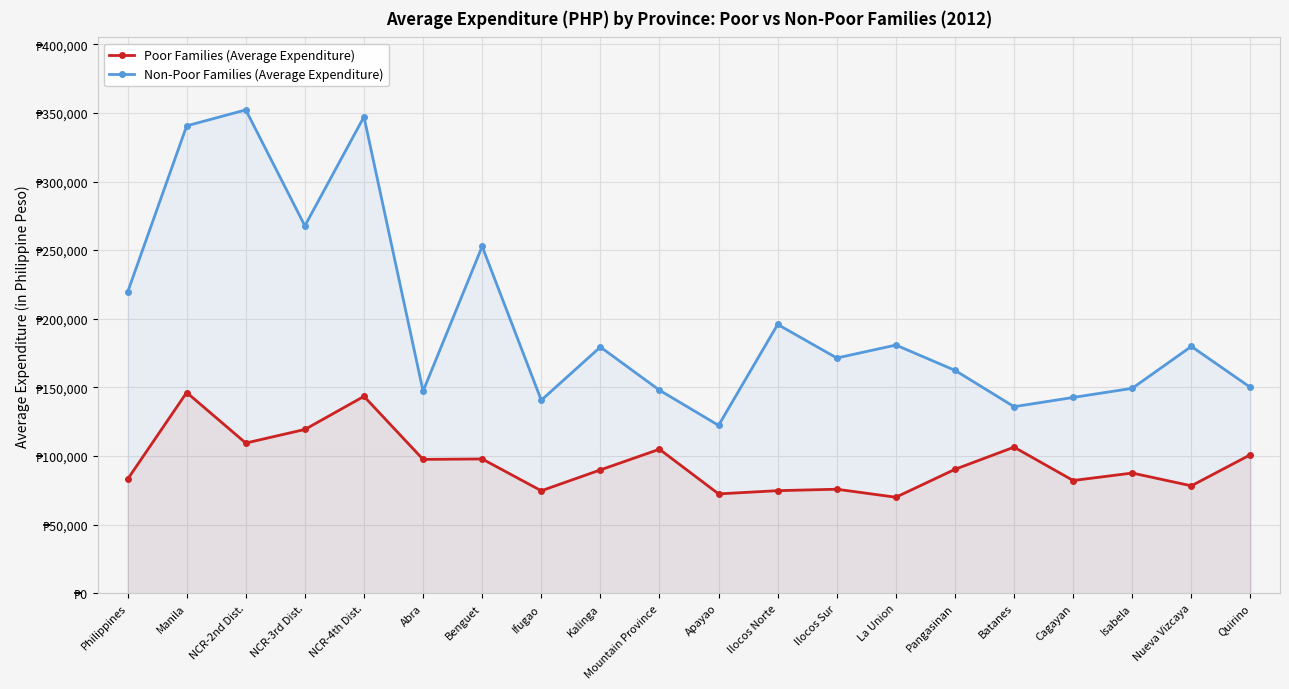

What is the sum of all Non-Poor Families (Average Expenditure) values?

3985277.5